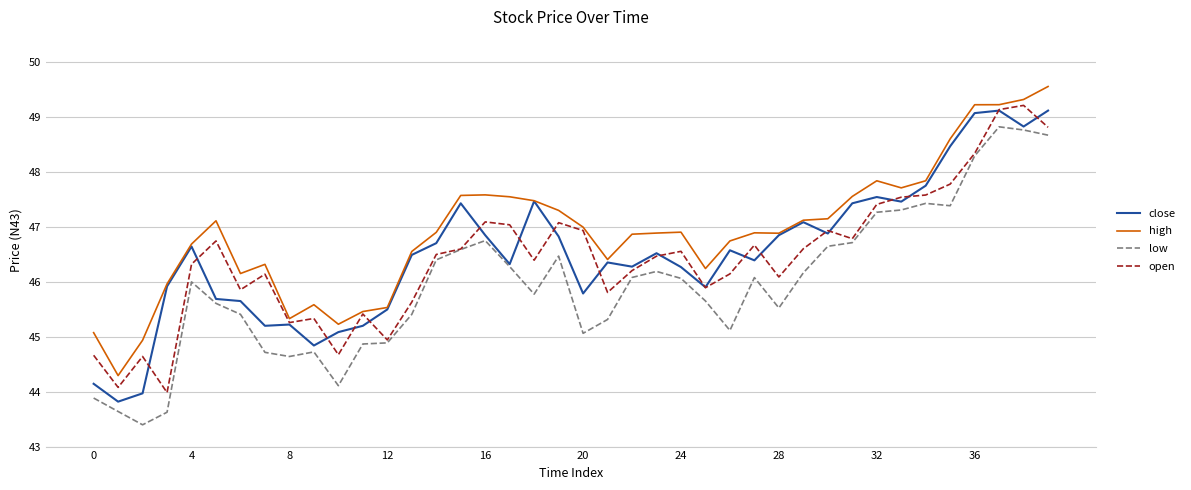

What is the average value of the open series?

46.4